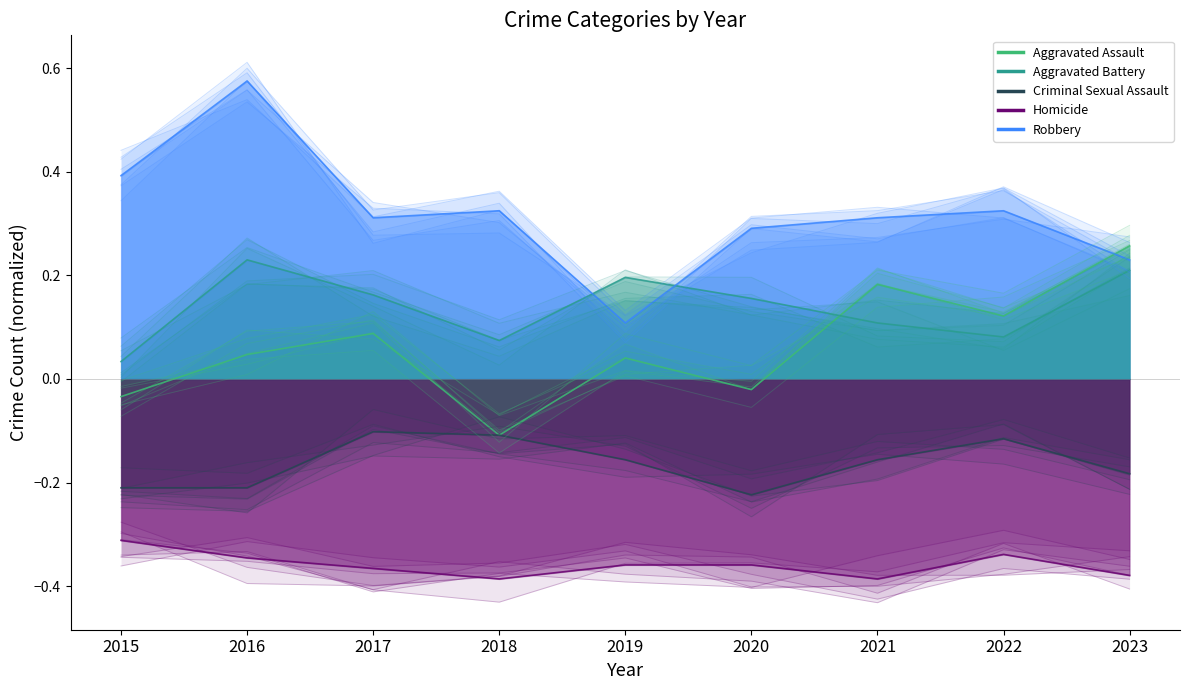

What is the average value of the Homicide series?

-0.4